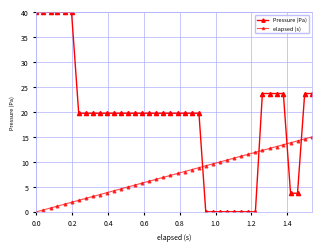

How many data points in Pressure (Pa) are less than 19?

10